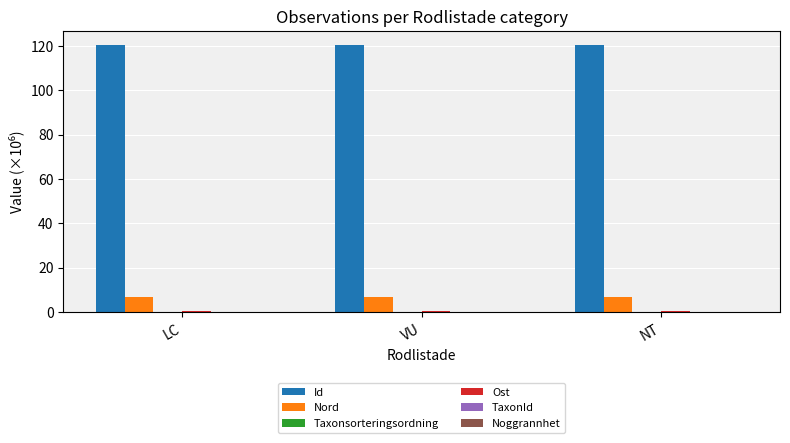

What is the greatest value displayed?

120.7